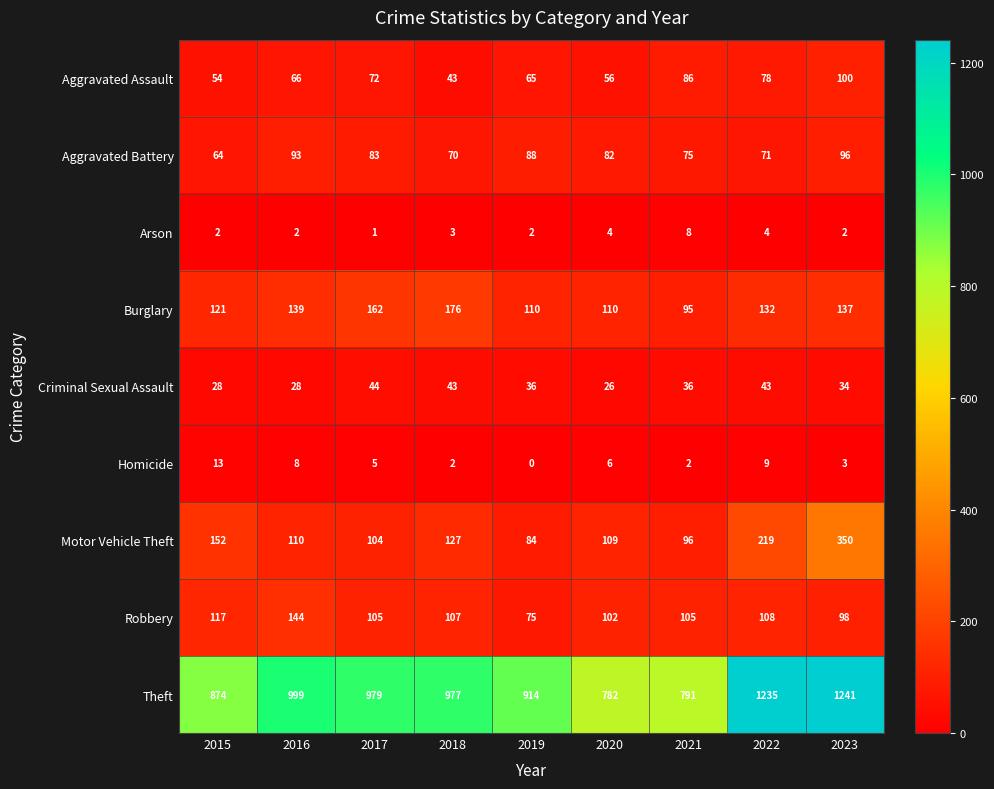

List the labels in order of Aggravated Battery value, largest first.

2023, 2016, 2019, 2017, 2020, 2021, 2022, 2018, 2015